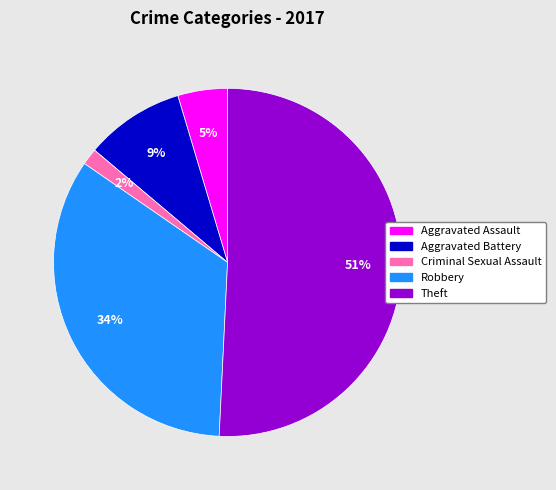

How many segments does this pie chart have?

5